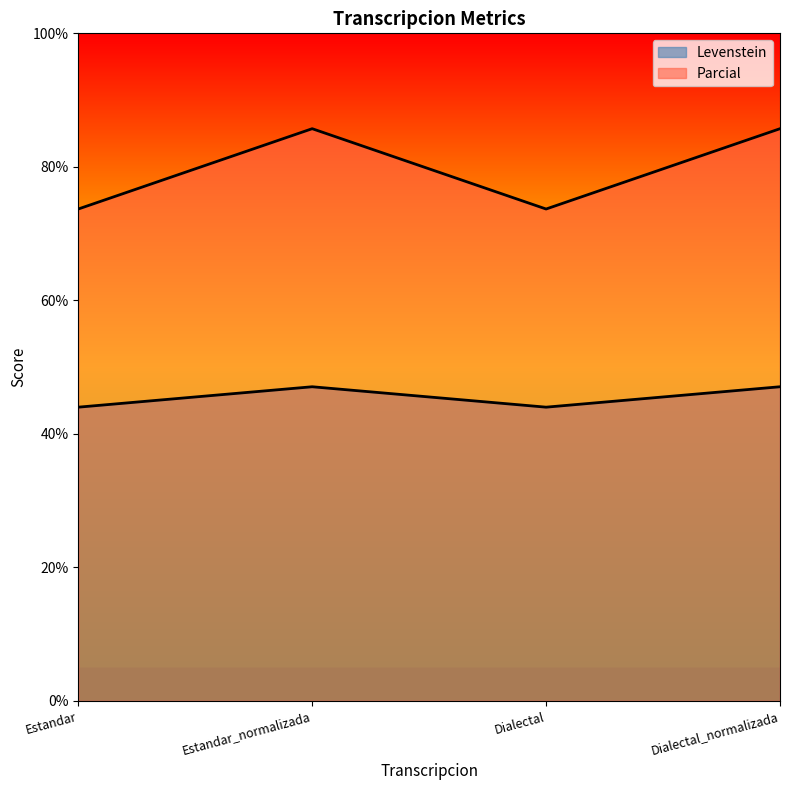

At how many categories does at least one series exceed 70?

4